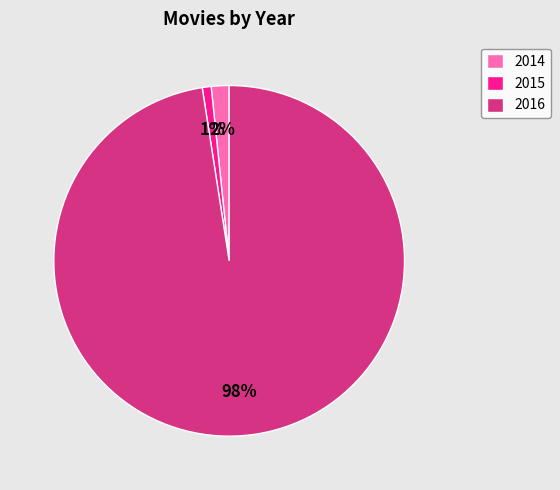

Approximately how many times larger is the value at 2014 compared to 2016?

0.0